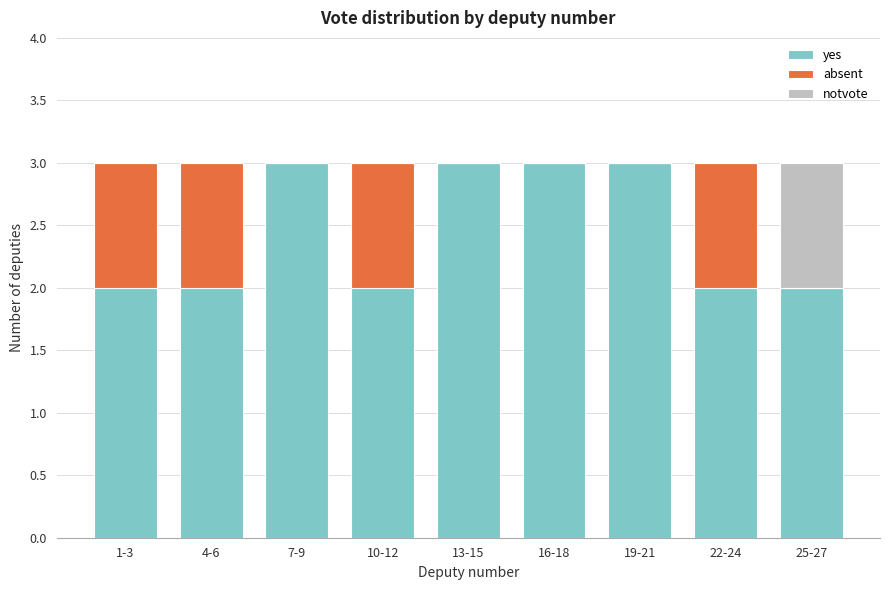

Reading right to left, transcribe the values for yes.

25-27=2	22-24=2	19-21=3	16-18=3	13-15=3	10-12=2	7-9=3	4-6=2	1-3=2